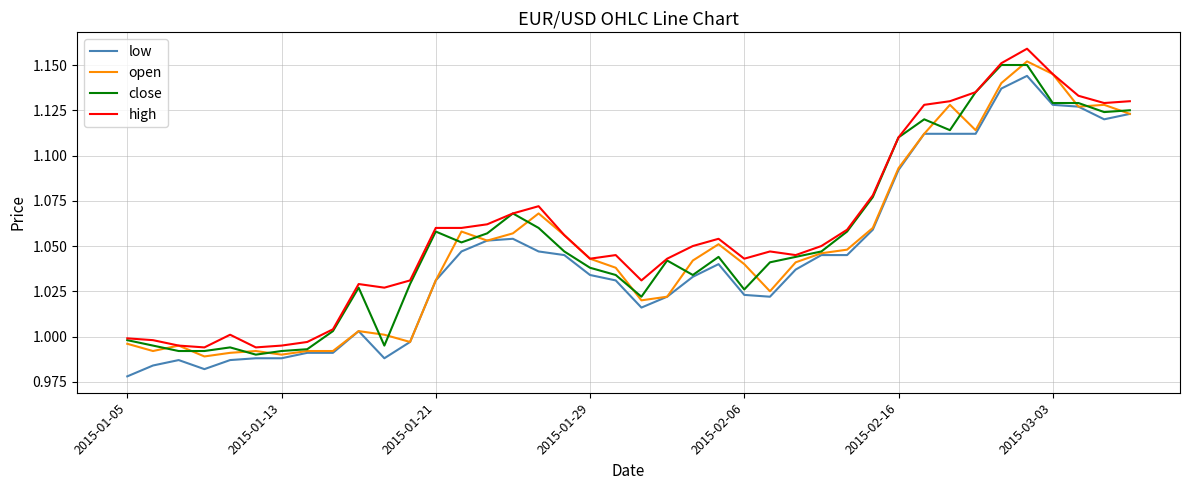

True or false: high and low intersect in this chart.

False